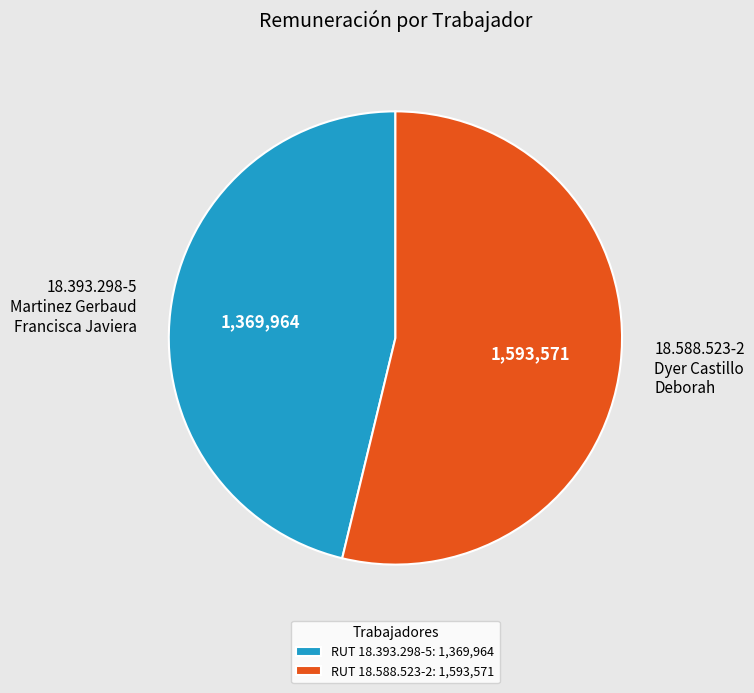

What is the ratio of the value at 18.588.523-2 Dyer Castillo Deborah to the value at 18.393.298-5 Martinez Gerbaud Francisca Javiera?

1.2